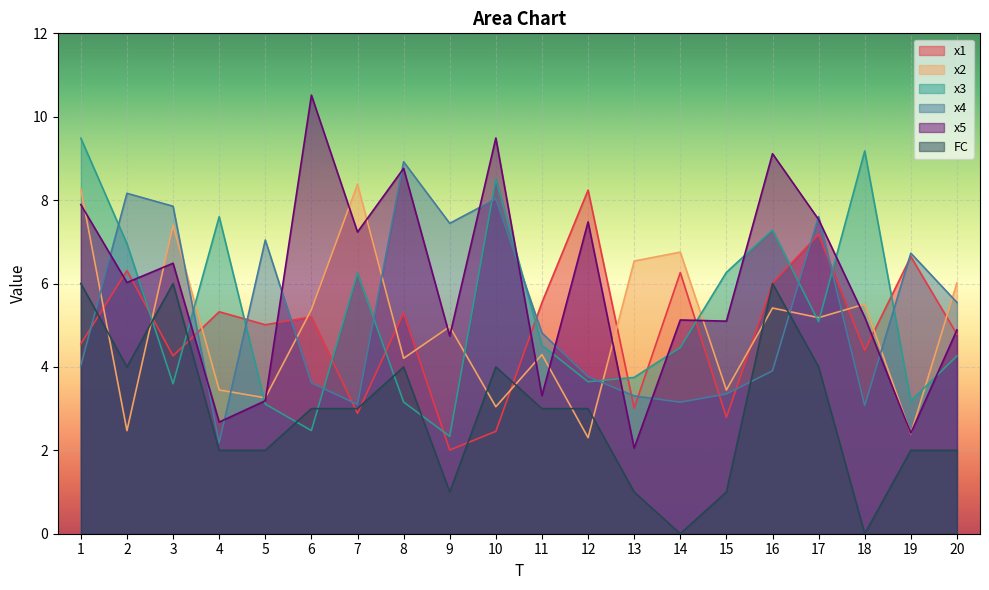

At which category is the sum across all series the highest?

1